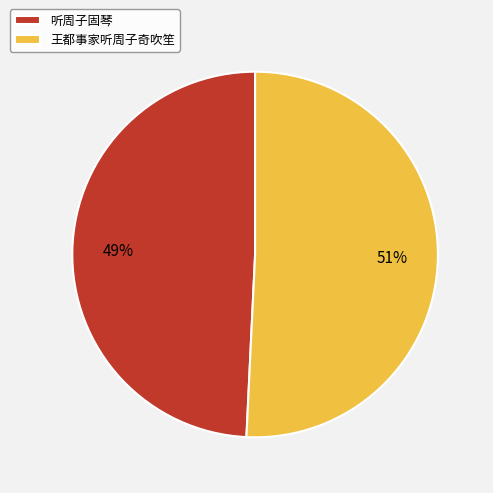

To the nearest percent, what percentage of the pie is 王都事家听周子奇吹笙?

51%